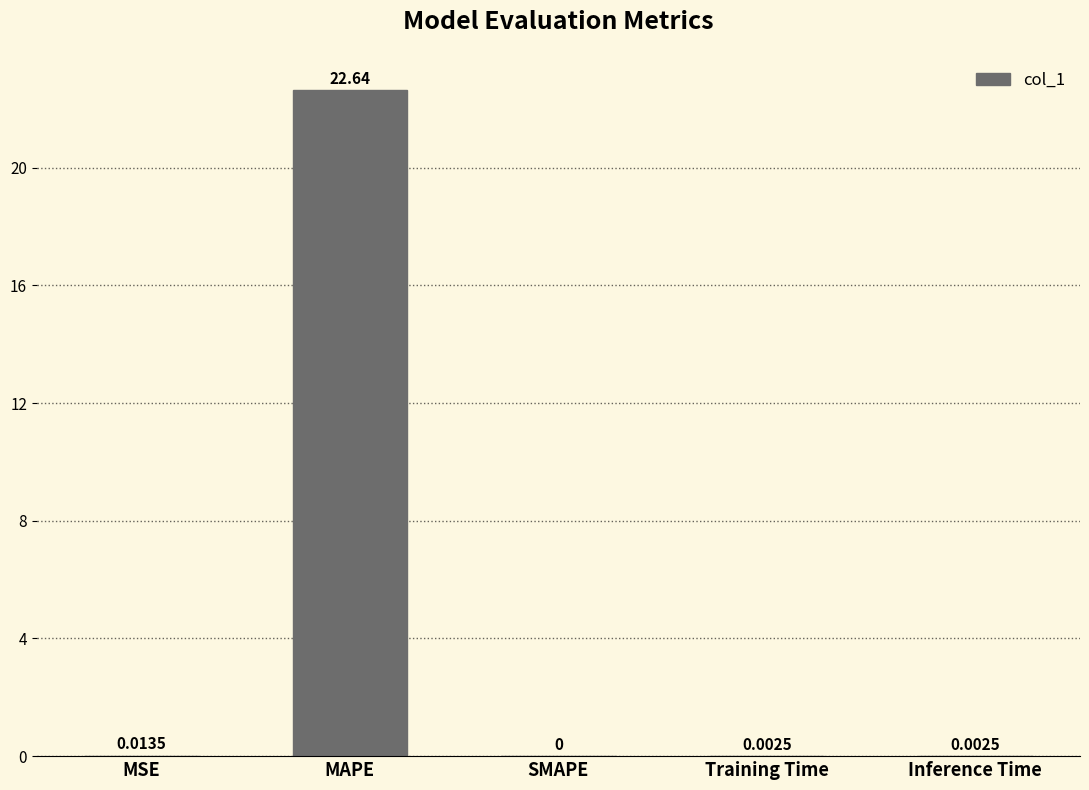

What is the sum of all values?

22.7